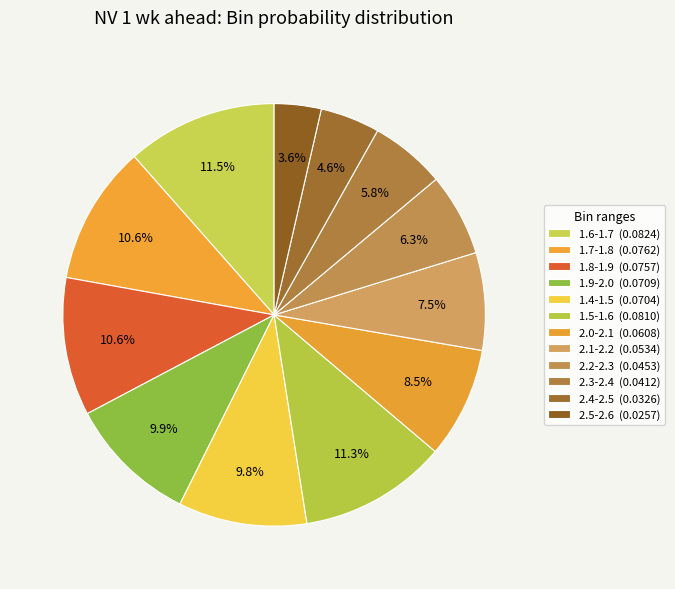

To the nearest percent, what is the average slice percentage?

8%